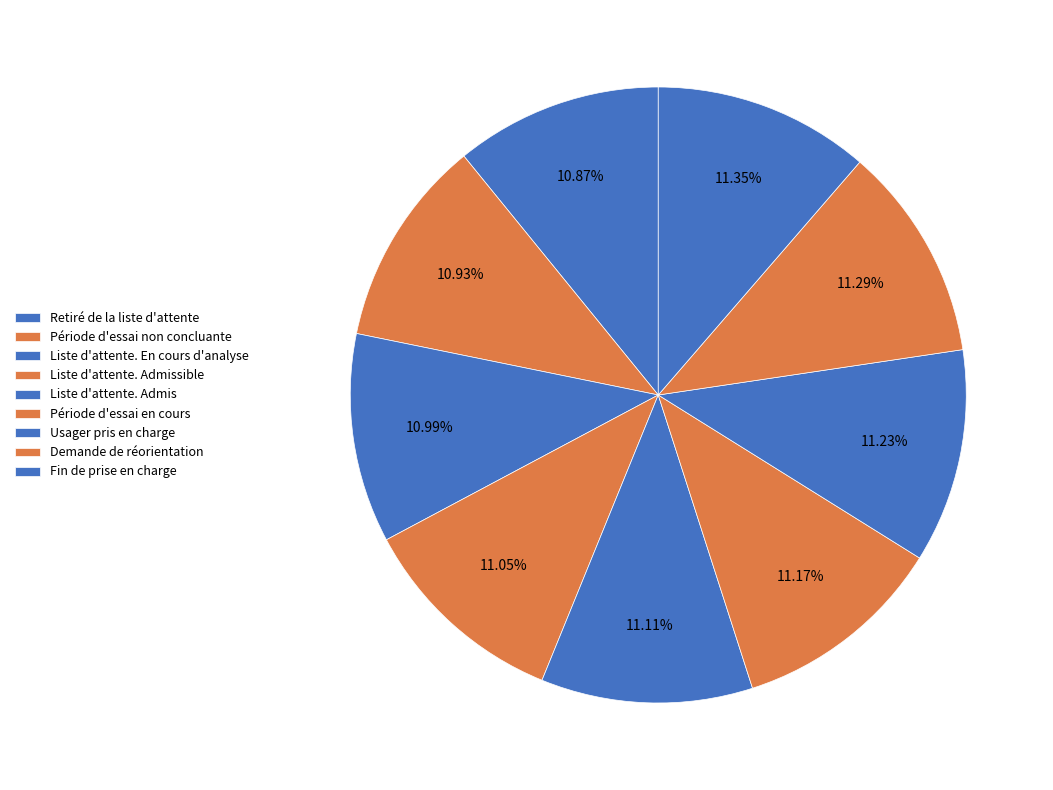

Count the number of slices in the pie.

9